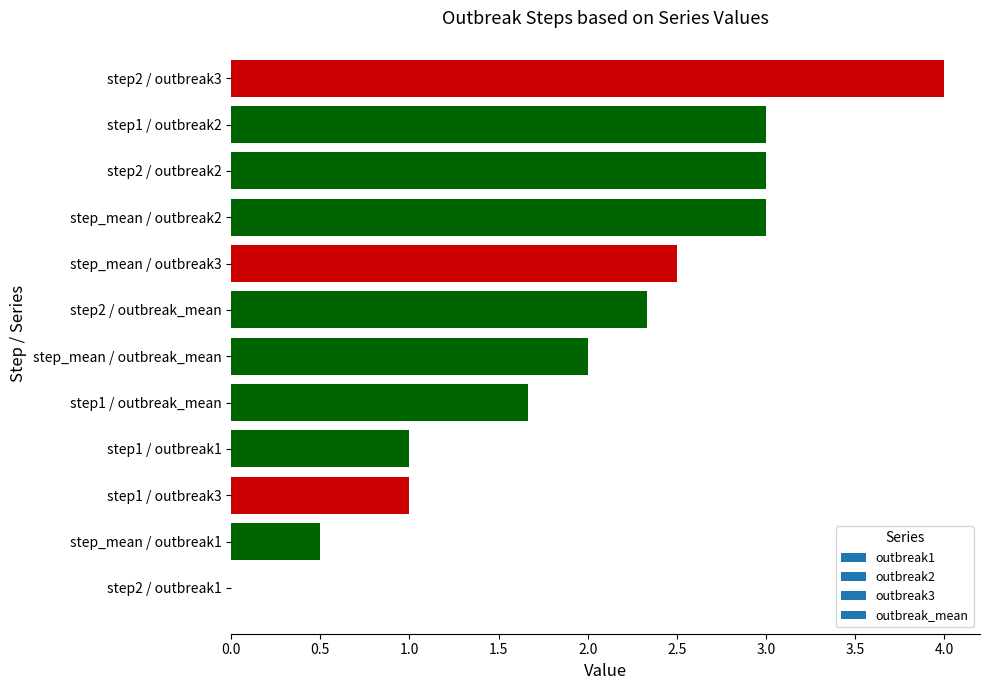

True or false: the data shows 1.4 at step2 / outbreak3.

False